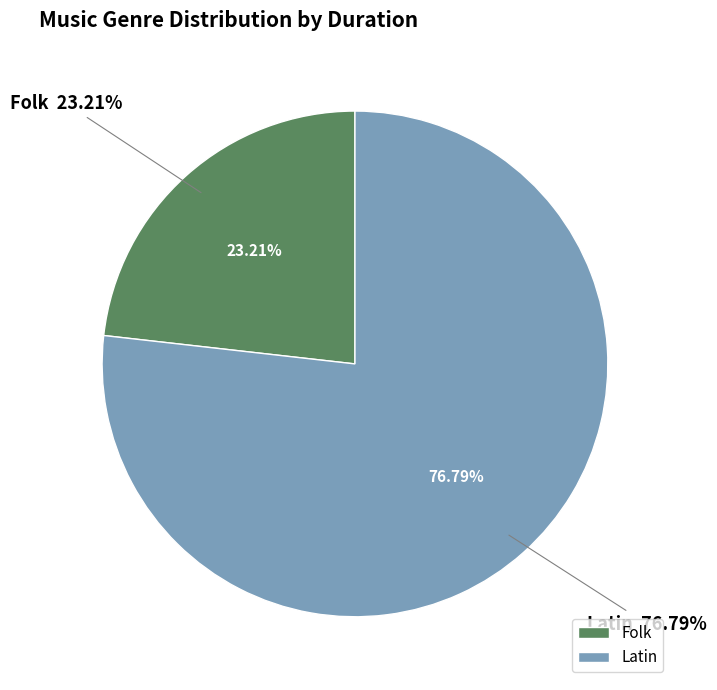

What portion of the pie excludes Latin?

23.2%